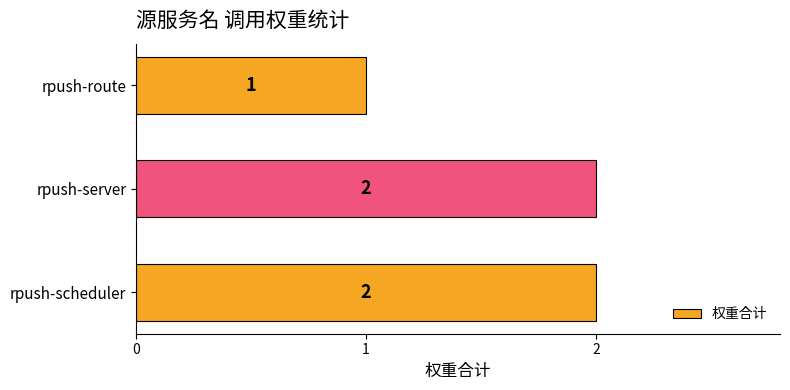

Is it true that the value at rpush-server is 2?

True